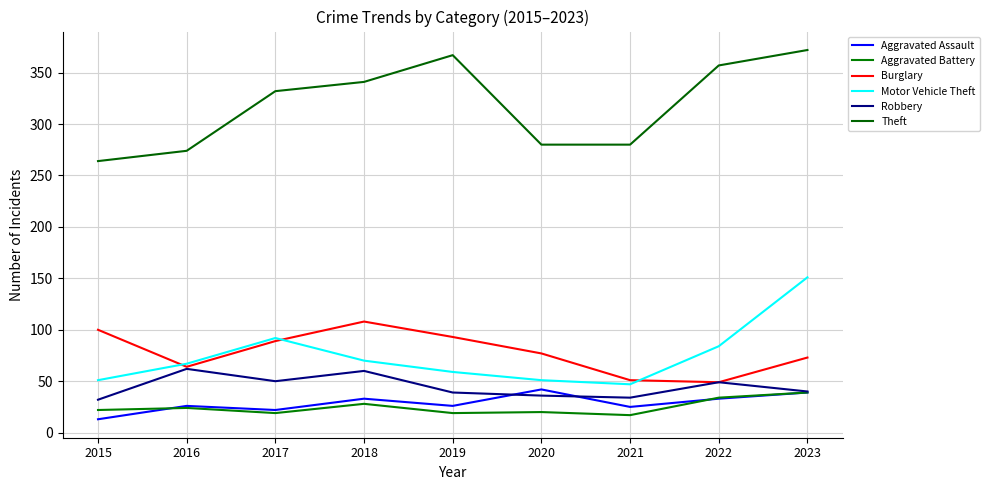

What is the sum of all Motor Vehicle Theft values?

672